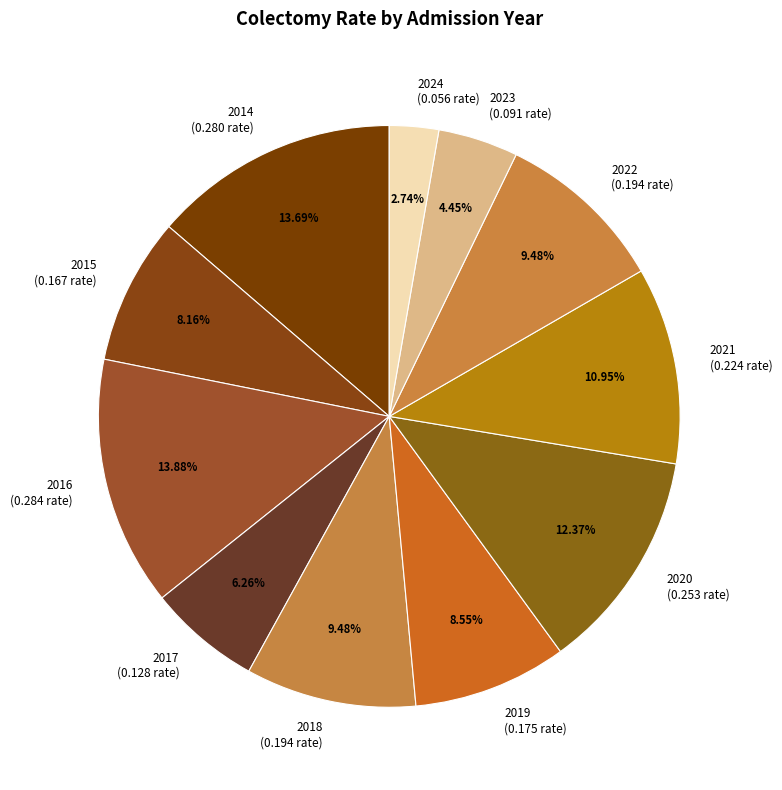

Is the sum of 2016 (0.284 rate) and 2021 (0.224 rate) greater than half?

No